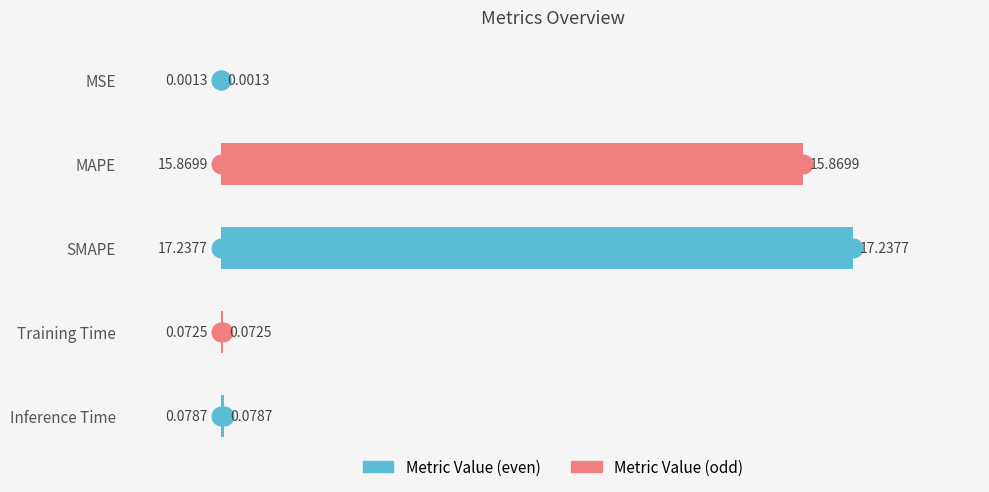

What is the sum of all values?

33.3